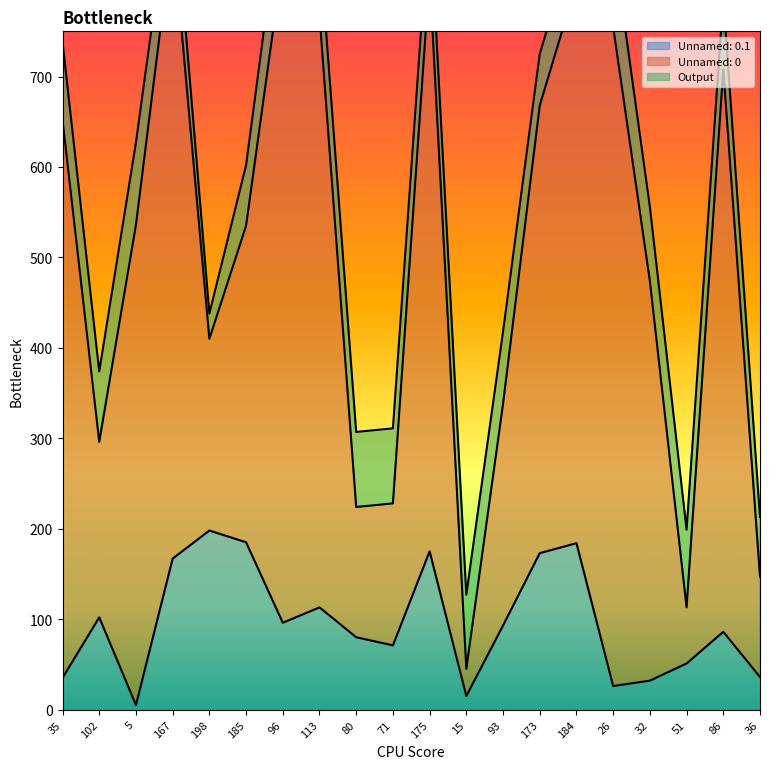

True or false: Unnamed: 0.1 has a value of 35 at 35.

True